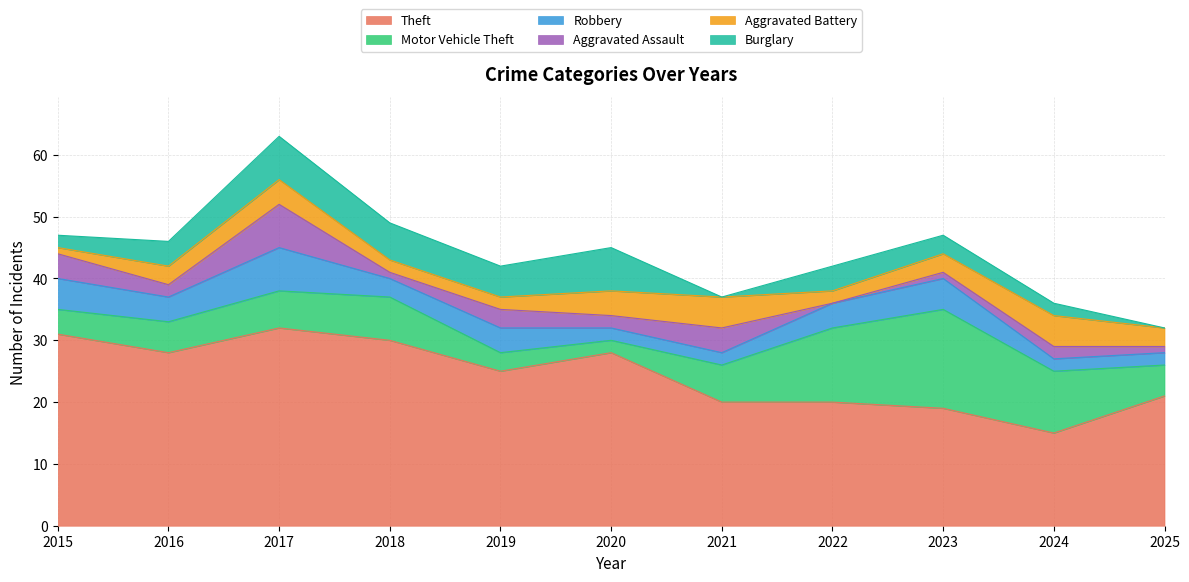

True or false: Motor Vehicle Theft has a value of 10 at 2024.

True